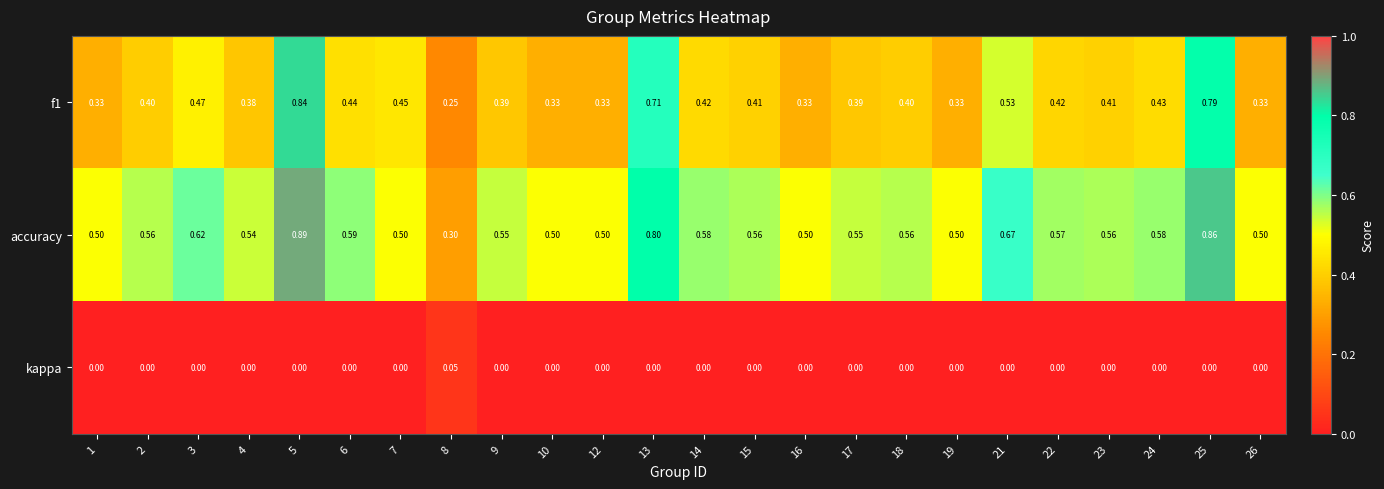

Which series has the largest total across all categories?

accuracy